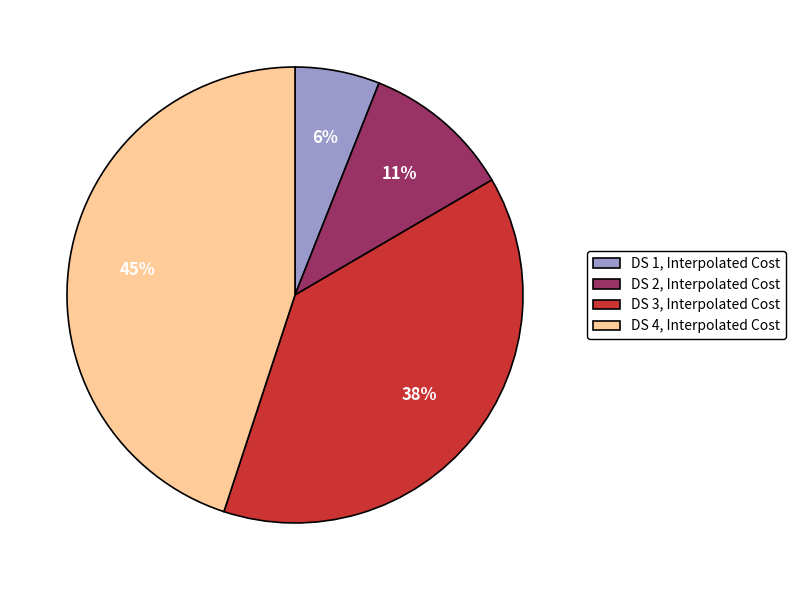

To the nearest percent, what is the combined percentage of DS 3 and DS 1?

44%